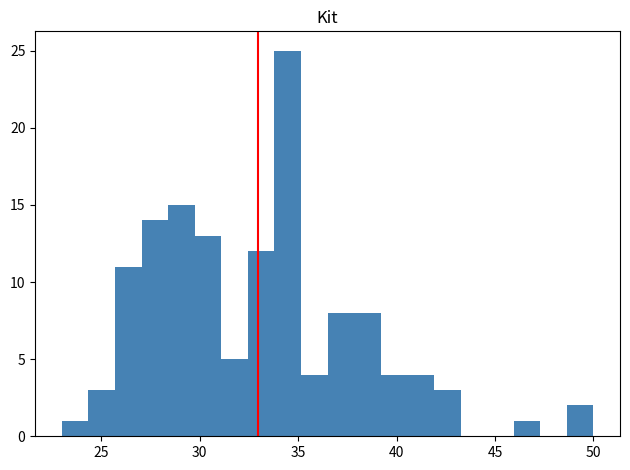

Read against the x-axis, roughly where is the centre of the tallest bar?

34.5